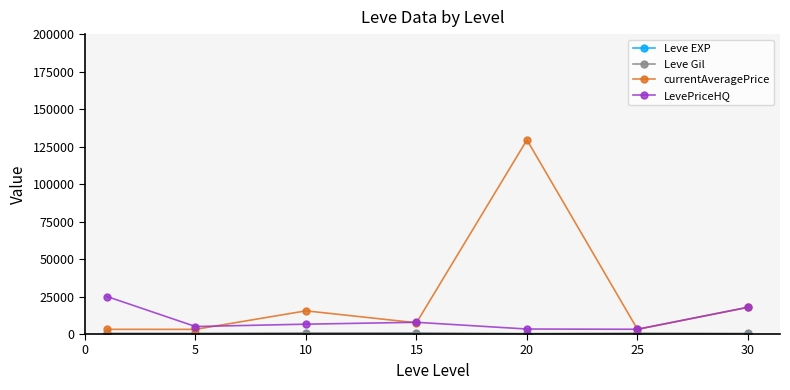

What is the maximum value shown in the chart?

129458.7